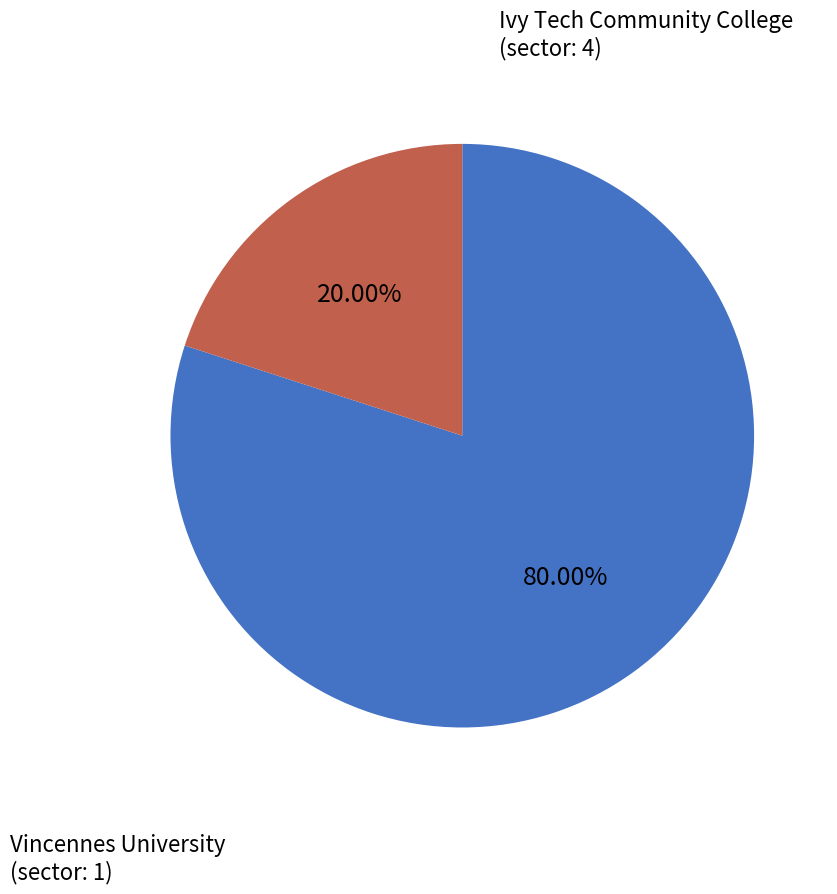

Which slice represents more than half of the pie?

Ivy Tech Community College